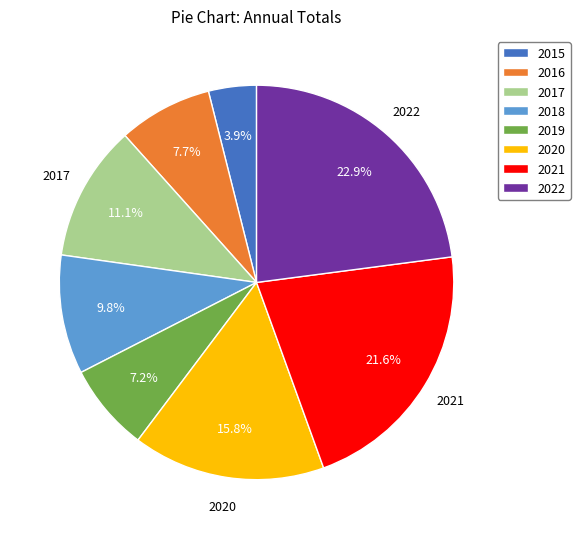

To the nearest percent, what is the difference between the 2019 and 2017 slice percentages?

4%